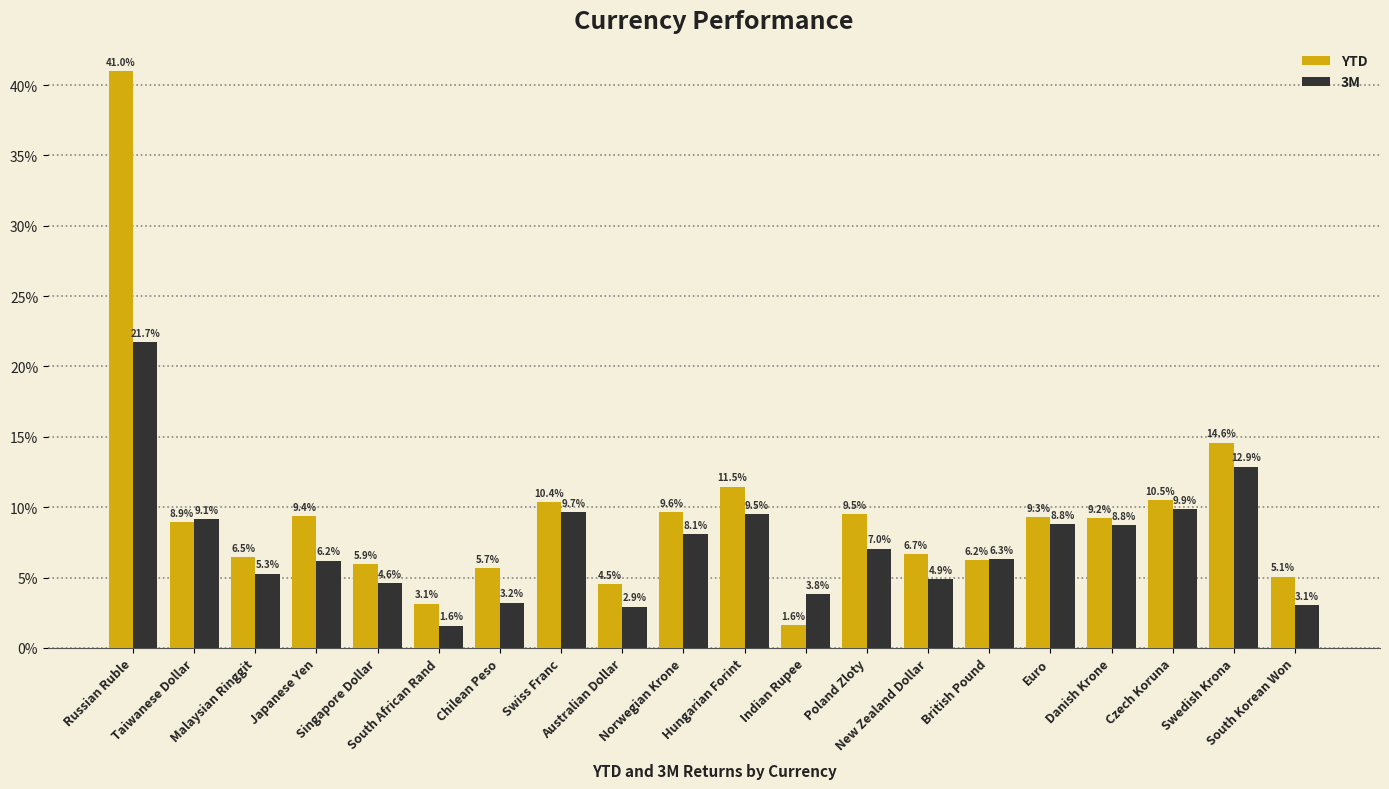

Read the 3M value at Taiwanese Dollar.

0.1